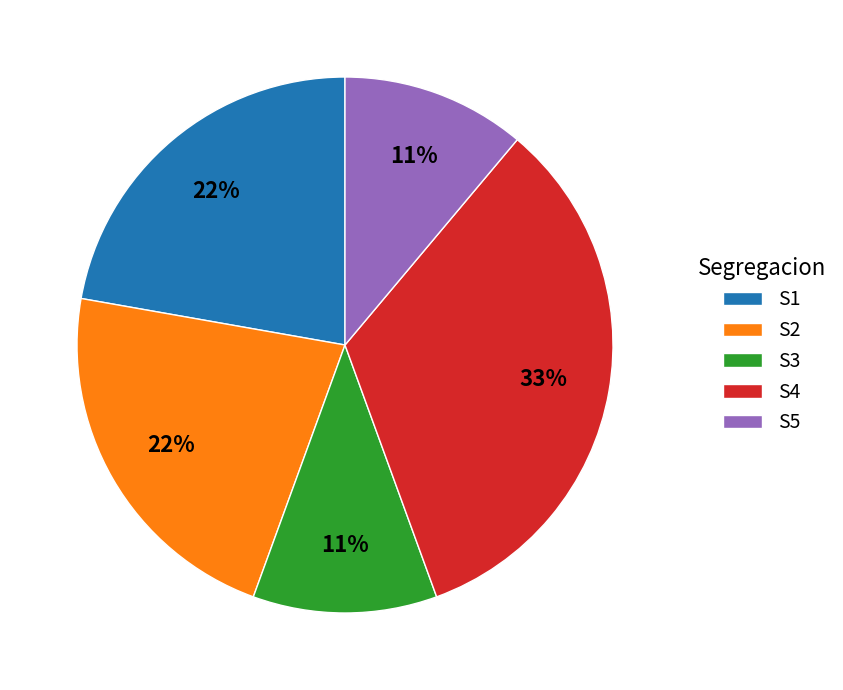

To the nearest percent, what portion does S3 represent?

11%